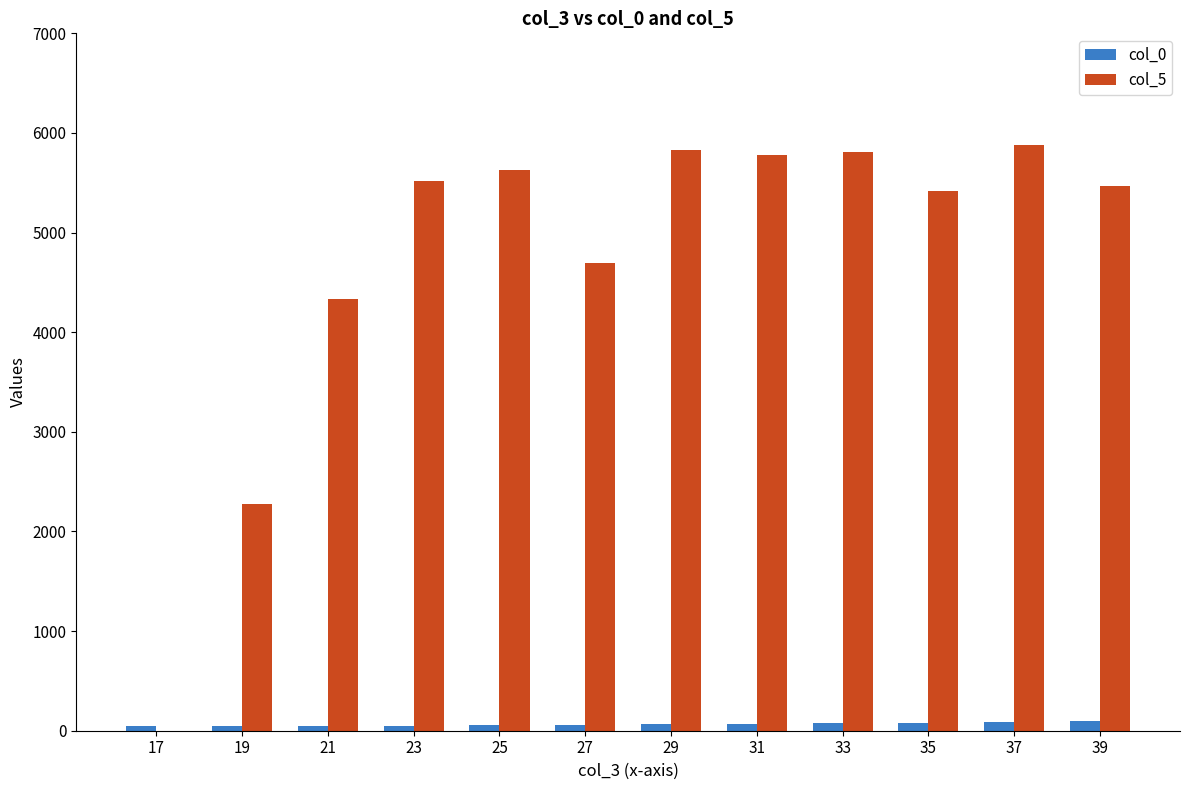

Is the value of col_0 at 25 greater than the value of col_5 at 29?

No